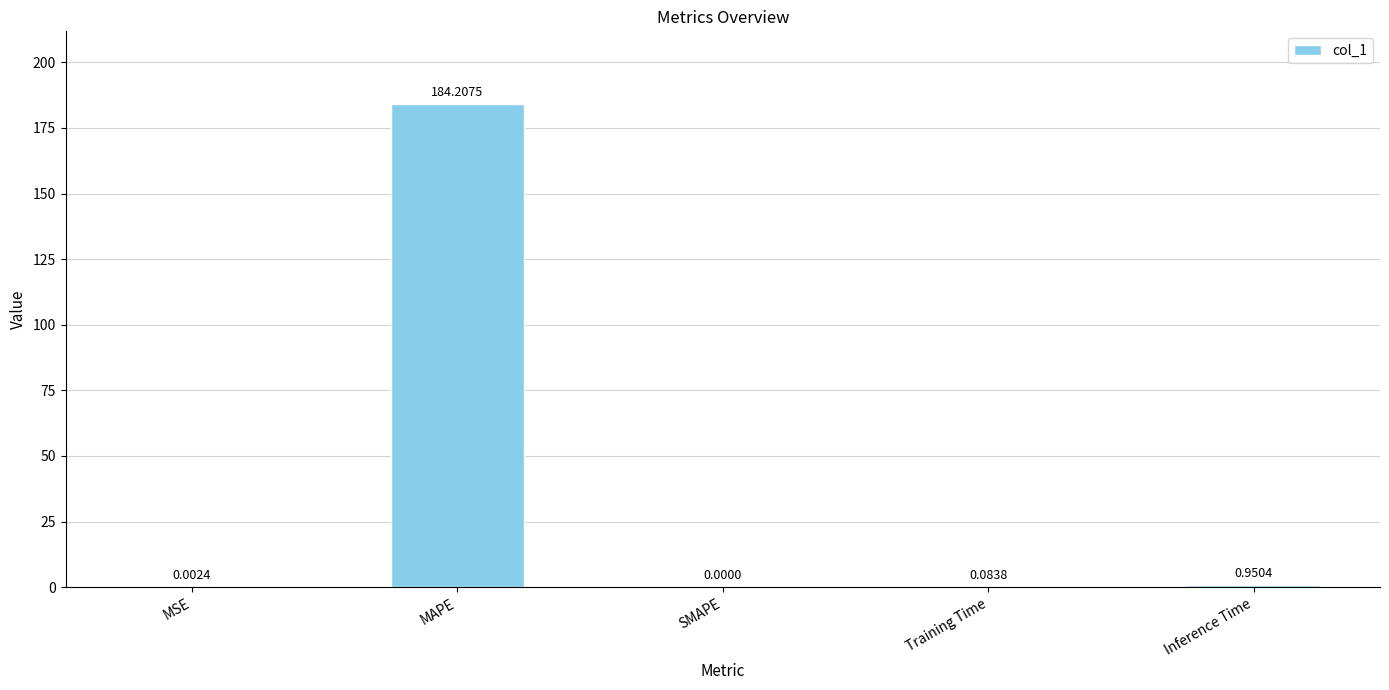

True or false: the data shows -102.6 at SMAPE.

False